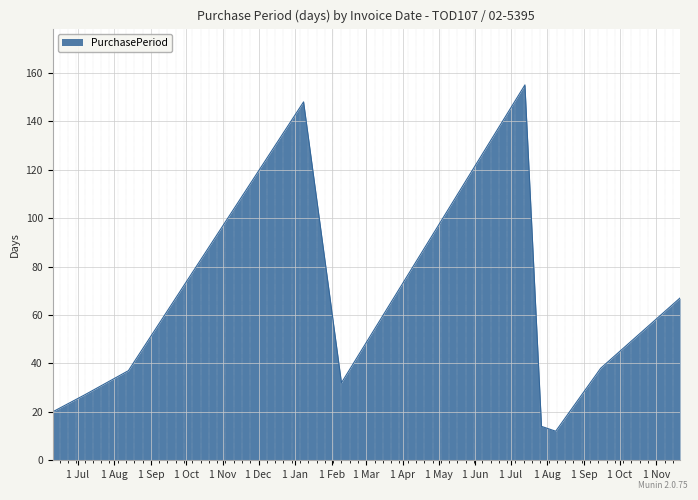

What is the difference between the maximum and minimum values?

143